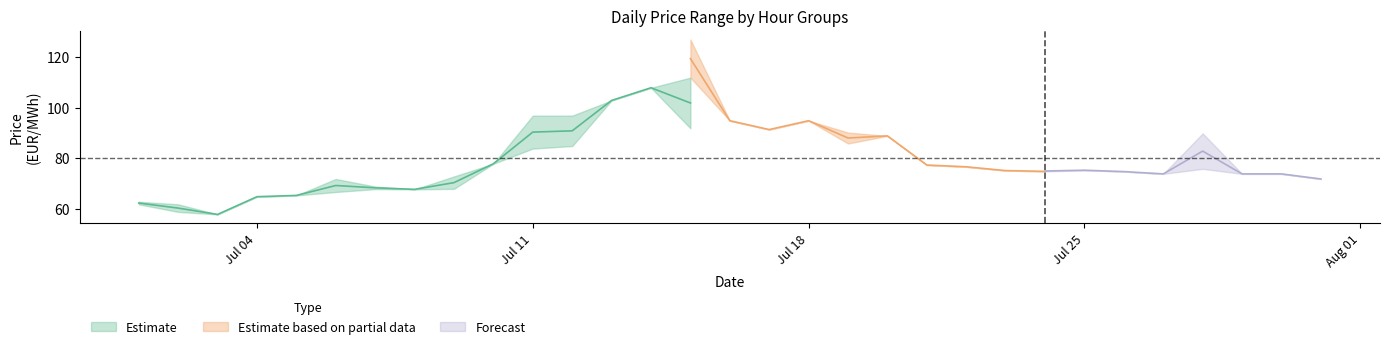

Reading left to right, what are all the values shown in this chart?

col_9: 2005-07-01=61.9	2005-07-02=61.9	2005-07-03=57.9	2005-07-04=64.9	2005-07-05=65.4	2005-07-06=66.8	2005-07-07=67.9	2005-07-08=67.8	2005-07-09=72.9	2005-07-10=77.9	2005-07-11=96.9	2005-07-12=96.9	2005-07-13=102.9	2005-07-14=107.9	2005-07-15=111.9	2005-07-16=94.9	2005-07-17=91.4	2005-07-18=96.9	2005-07-19=90.2	2005-07-20=88.9	2005-07-21=77.4	2005-07-22=76.6	2005-07-23=75.2	2005-07-24=74.9	2005-07-25=75.3	2005-07-26=74.8	2005-07-27=73.9	2005-07-28=75.9	2005-07-29=73.9	2005-07-30=73.9	2005-07-31=71.9
col_15: 2005-07-01=62.9	2005-07-02=58.9	2005-07-03=57.9	2005-07-04=64.9	2005-07-05=65.4	2005-07-06=71.9	2005-07-07=68.9	2005-07-08=67.8	2005-07-09=68.0	2005-07-10=77.9	2005-07-11=83.9	2005-07-12=84.9	2005-07-13=102.9	2005-07-14=107.9	2005-07-15=91.9	2005-07-16=94.9	2005-07-17=91.4	2005-07-18=94.9	2005-07-19=85.9	2005-07-20=85.9	2005-07-21=77.4	2005-07-22=76.7	2005-07-23=73.9	2005-07-24=74.9	2005-07-25=75.3	2005-07-26=74.8	2005-07-27=73.9	2005-07-28=75.9	2005-07-29=73.9	2005-07-30=73.9	2005-07-31=71.9
col_18: 2005-07-01=62.9	2005-07-02=62.9	2005-07-03=62.9	2005-07-04=64.9	2005-07-05=66.9	2005-07-06=71.9	2005-07-07=71.9	2005-07-08=67.9	2005-07-09=72.9	2005-07-10=83.9	2005-07-11=96.9	2005-07-12=96.9	2005-07-13=108.9	2005-07-14=129.0	2005-07-15=111.9	2005-07-16=94.9	2005-07-17=94.9	2005-07-18=117.9	2005-07-19=94.9	2005-07-20=88.9	2005-07-21=77.4	2005-07-22=76.7	2005-07-23=75.2	2005-07-24=75.2	2005-07-25=75.4	2005-07-26=74.8	2005-07-27=73.9	2005-07-28=89.9	2005-07-29=73.9	2005-07-30=73.9	2005-07-31=71.9
col_10: 2005-07-01=62.9	2005-07-02=61.9	2005-07-03=62.9	2005-07-04=64.9	2005-07-05=65.4	2005-07-06=71.9	2005-07-07=68.9	2005-07-08=67.8	2005-07-09=72.9	2005-07-10=77.9	2005-07-11=83.9	2005-07-12=91.9	2005-07-13=106.9	2005-07-14=126.9	2005-07-15=111.9	2005-07-16=94.9	2005-07-17=91.4	2005-07-18=94.9	2005-07-19=90.2	2005-07-20=88.9	2005-07-21=77.4	2005-07-22=76.7	2005-07-23=75.2	2005-07-24=74.9	2005-07-25=75.3	2005-07-26=74.8	2005-07-27=73.9	2005-07-28=75.9	2005-07-29=73.9	2005-07-30=73.9	2005-07-31=71.9
col_11: 2005-07-01=62.9	2005-07-02=61.9	2005-07-03=62.9	2005-07-04=64.9	2005-07-05=65.4	2005-07-06=71.9	2005-07-07=69.9	2005-07-08=67.9	2005-07-09=72.9	2005-07-10=77.9	2005-07-11=86.9	2005-07-12=84.9	2005-07-13=106.9	2005-07-14=107.9	2005-07-15=126.9	2005-07-16=94.9	2005-07-17=91.4	2005-07-18=94.9	2005-07-19=85.9	2005-07-20=88.9	2005-07-21=77.4	2005-07-22=76.7	2005-07-23=75.2	2005-07-24=74.9	2005-07-25=75.3	2005-07-26=74.8	2005-07-27=73.9	2005-07-28=75.9	2005-07-29=73.9	2005-07-30=73.9	2005-07-31=71.9
col_12: 2005-07-01=62.9	2005-07-02=62.9	2005-07-03=62.9	2005-07-04=64.9	2005-07-05=65.4	2005-07-06=71.9	2005-07-07=68.9	2005-07-08=67.8	2005-07-09=72.9	2005-07-10=77.9	2005-07-11=83.9	2005-07-12=78.4	2005-07-13=102.9	2005-07-14=107.9	2005-07-15=111.9	2005-07-16=94.9	2005-07-17=91.4	2005-07-18=94.9	2005-07-19=85.9	2005-07-20=88.9	2005-07-21=77.4	2005-07-22=76.7	2005-07-23=75.2	2005-07-24=74.9	2005-07-25=75.3	2005-07-26=74.8	2005-07-27=73.9	2005-07-28=75.9	2005-07-29=73.9	2005-07-30=73.9	2005-07-31=71.9